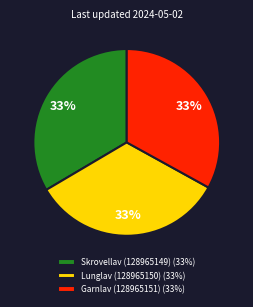

Approximately how many times larger is the value at Lunglav (128965150) compared to Garnlav (128965151)?

1.0